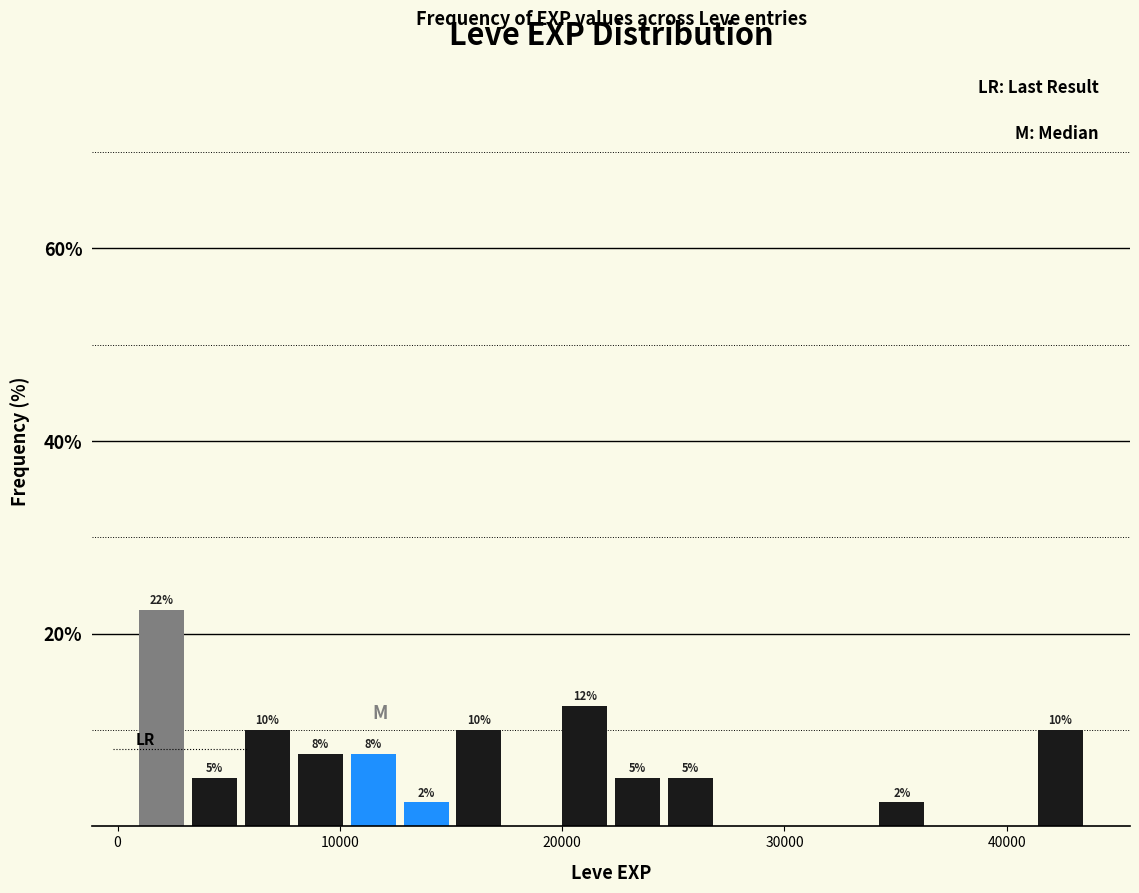

Around what value on the x-axis is the tallest bar? Give the approximate position of its centre, as read against the axis.

2000